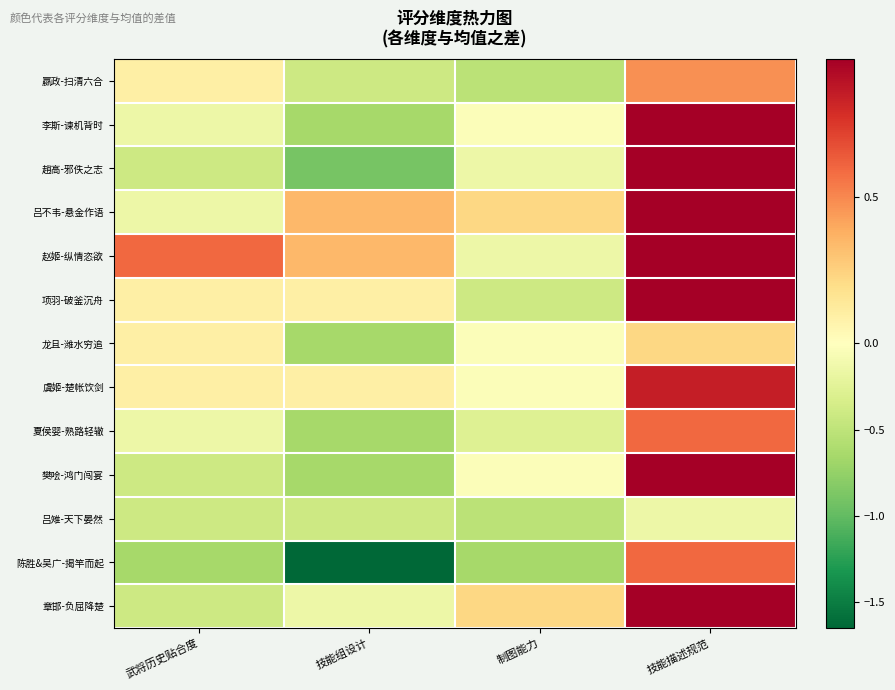

Reading right to left, what are all the values shown in this chart?

嬴政-扫清六合: 技能描述规范=0.5	制图能力=-0.5	技能组设计=-0.4	武将历史贴合度=0.1
李斯-谏机背时: 技能描述规范=1.0	制图能力=-0.0	技能组设计=-0.7	武将历史贴合度=-0.2
趙高-邪佚之志: 技能描述规范=1.0	制图能力=-0.2	技能组设计=-0.9	武将历史贴合度=-0.4
吕不韦-悬金作语: 技能描述规范=1.0	制图能力=0.2	技能组设计=0.3	武将历史贴合度=-0.2
赵姬-纵情恣欲: 技能描述规范=1.0	制图能力=-0.2	技能组设计=0.3	武将历史贴合度=0.6
项羽-破釜沉舟: 技能描述规范=1.0	制图能力=-0.4	技能组设计=0.1	武将历史贴合度=0.1
龙且-潍水穷追: 技能描述规范=0.2	制图能力=-0.0	技能组设计=-0.7	武将历史贴合度=0.1
虞姬-楚帐饮剑: 技能描述规范=0.8	制图能力=-0.0	技能组设计=0.1	武将历史贴合度=0.1
夏侯婴-熟路轻辙: 技能描述规范=0.6	制图能力=-0.3	技能组设计=-0.7	武将历史贴合度=-0.2
樊哙-鸿门闯宴: 技能描述规范=1.0	制图能力=-0.0	技能组设计=-0.7	武将历史贴合度=-0.4
吕雉-天下晏然: 技能描述规范=-0.2	制图能力=-0.5	技能组设计=-0.4	武将历史贴合度=-0.4
陈胜&吴广-揭竿而起: 技能描述规范=0.6	制图能力=-0.7	技能组设计=-1.7	武将历史贴合度=-0.7
章邯-负屈降楚: 技能描述规范=1.0	制图能力=0.2	技能组设计=-0.2	武将历史贴合度=-0.4